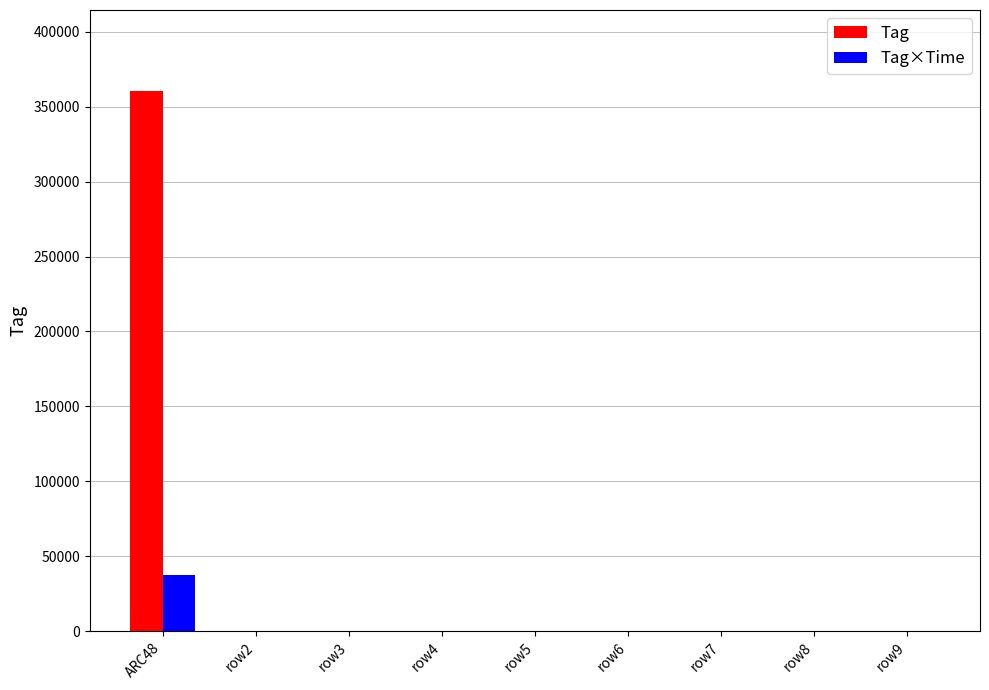

Which category has the highest value across all series?

ARC48